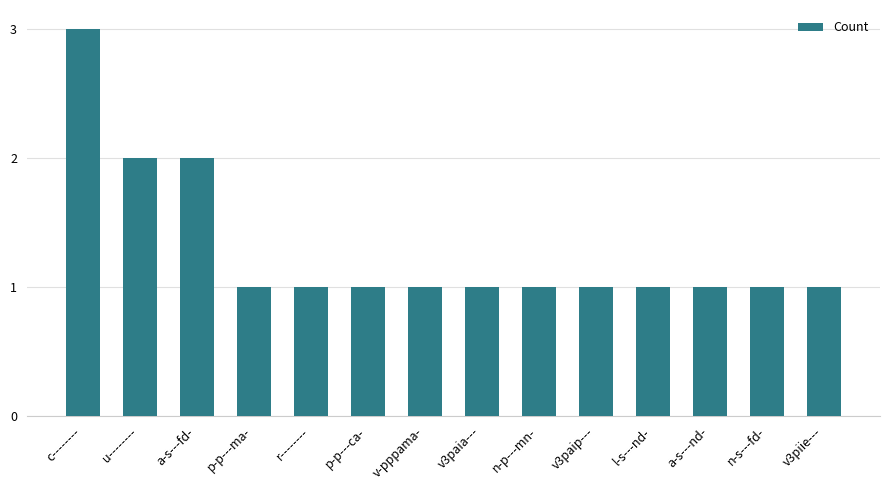

What is the sum of the values at n-s---fd- and c--------?

4